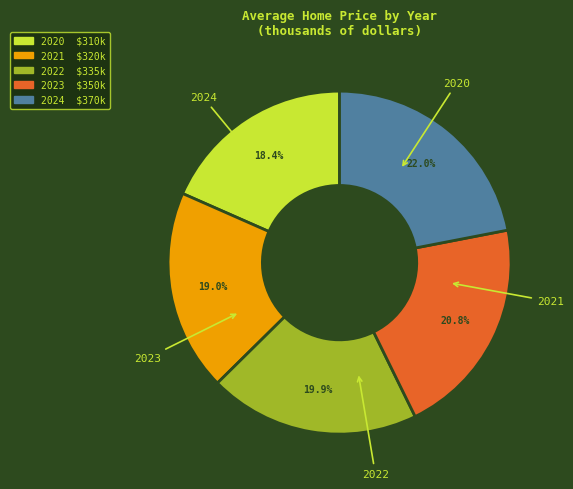

Rank the categories by value from lowest to highest.

2020, 2021, 2022, 2023, 2024